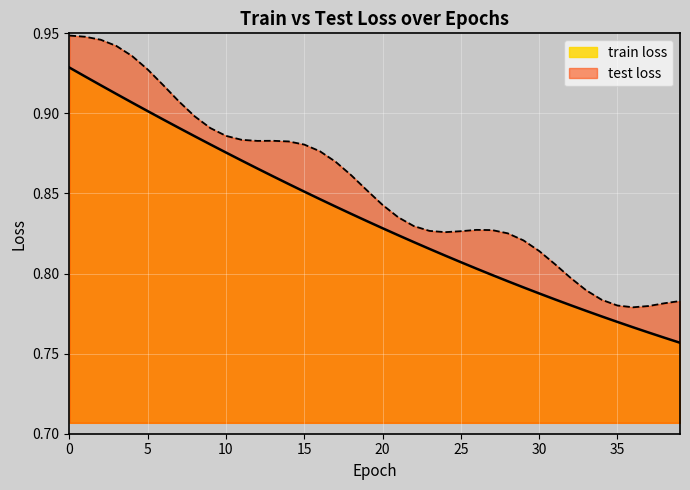

What is the difference between the maximum and minimum values in the test loss series?

0.2